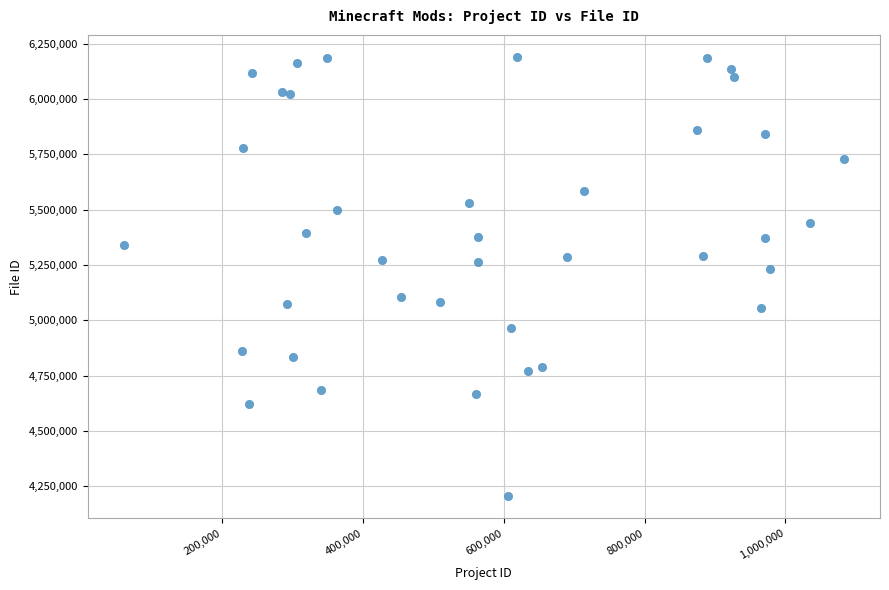

What is the range of Y values (max minus min)?

1987266